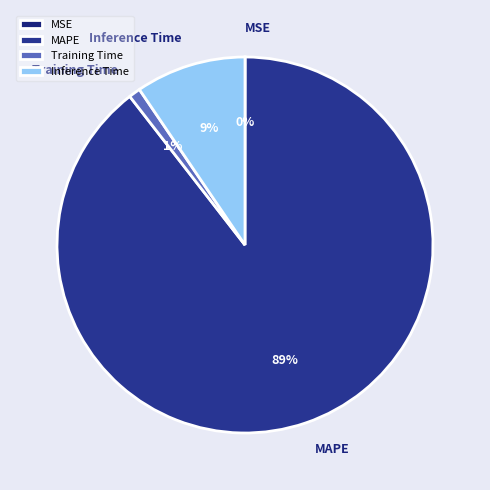

To the nearest percent, what is the average slice percentage?

25%